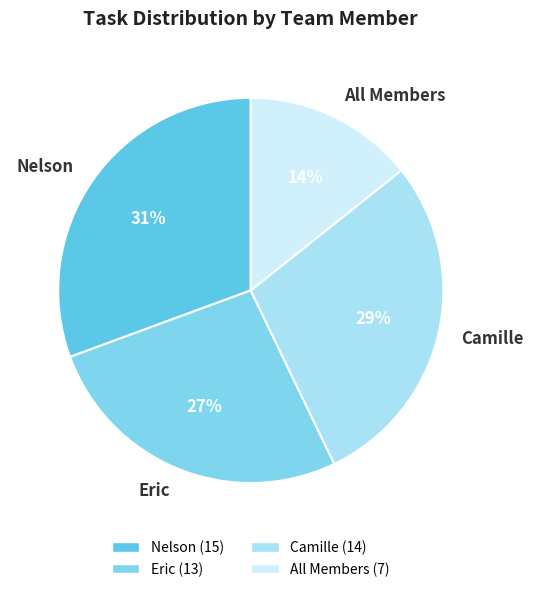

Is there any slice that represents more than half of the pie?

No